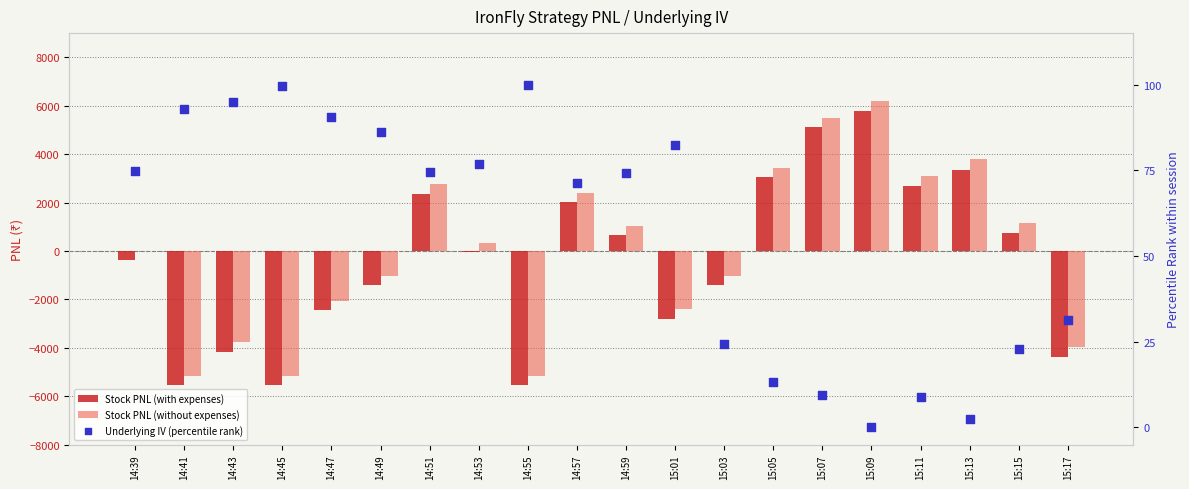

At which category is the sum across all series the highest?

15:09